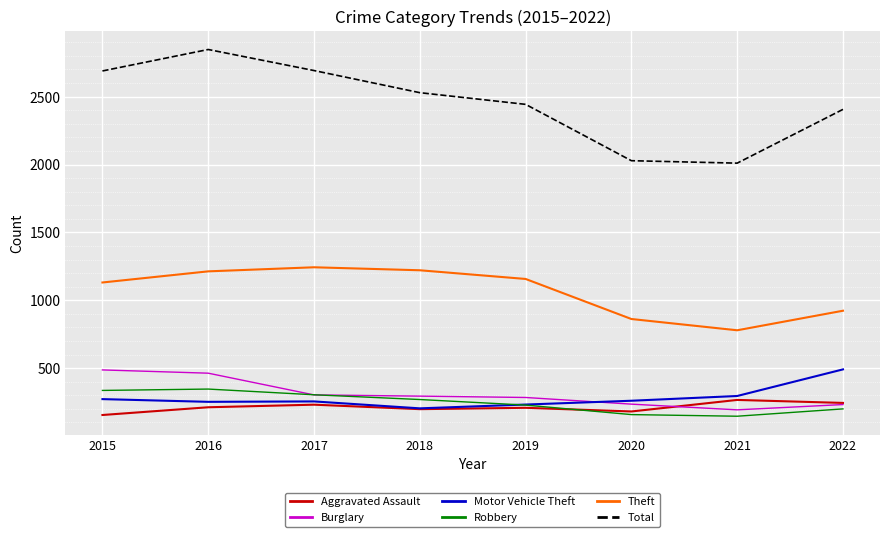

How many interior local valleys does the Robbery series have?

1